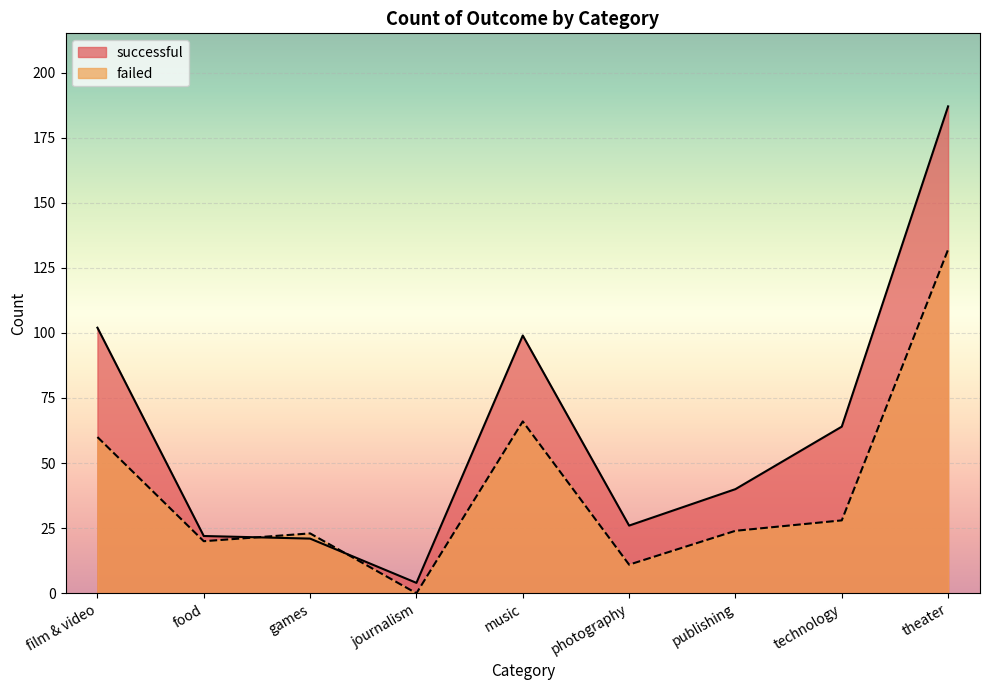

Reading left to right, extract all data points from this chart.

successful: film & video=102	food=22	games=21	journalism=4	music=99	photography=26	publishing=40	technology=64	theater=187
failed: film & video=60	food=20	games=23	journalism=0	music=66	photography=11	publishing=24	technology=28	theater=132